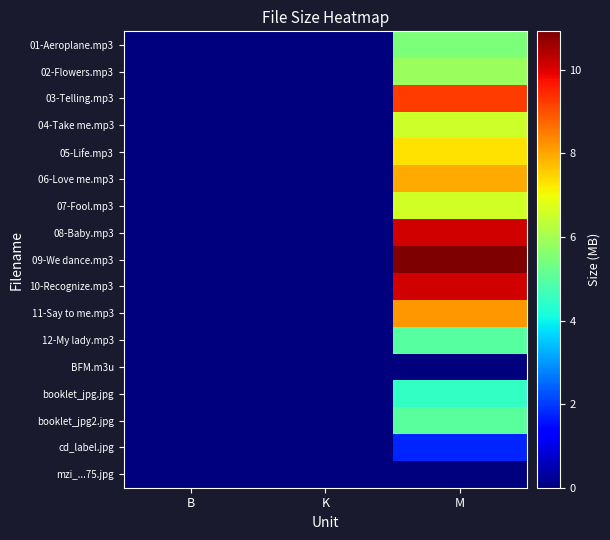

At which category is the sum across all series the highest?

M